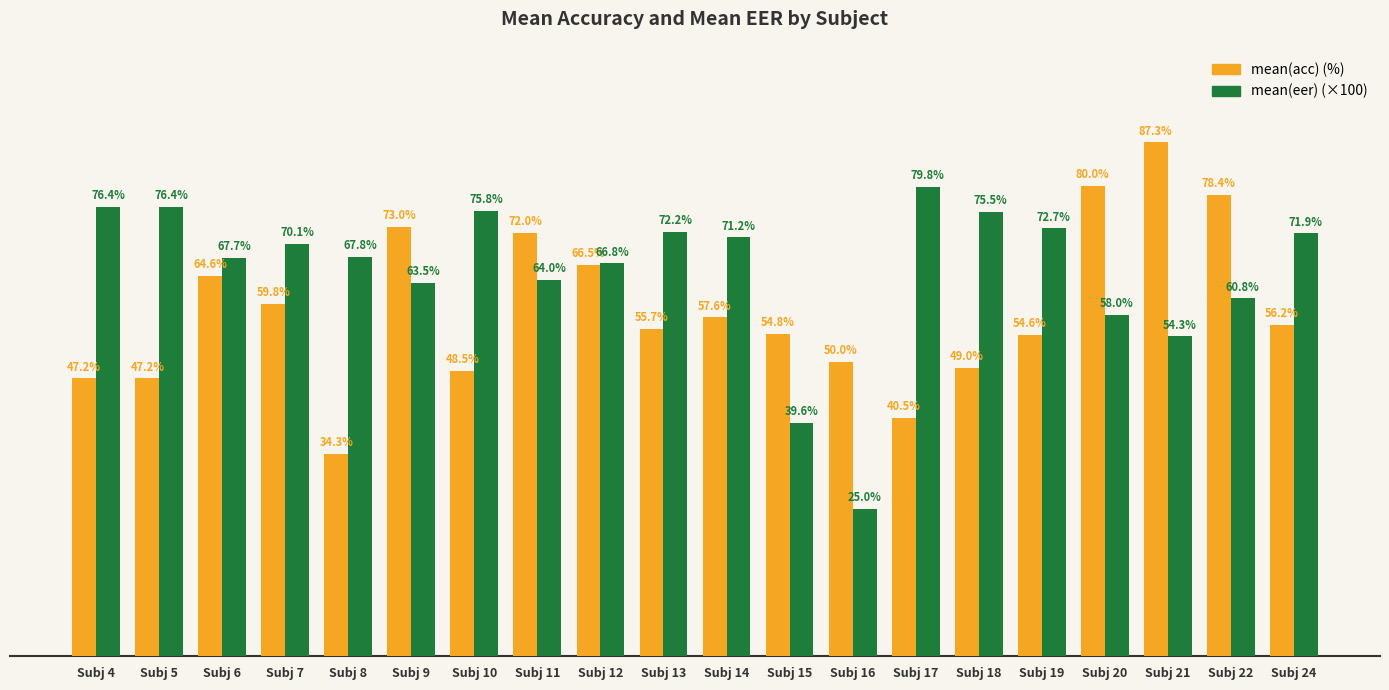

At which category does the chart reach its peak across all series?

Subj 21